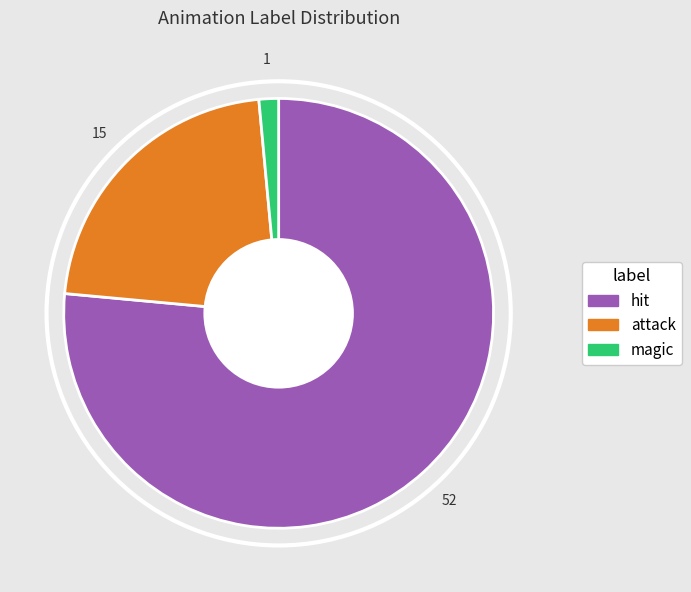

Approximately how many times larger is the value at hit compared to magic?

52.0